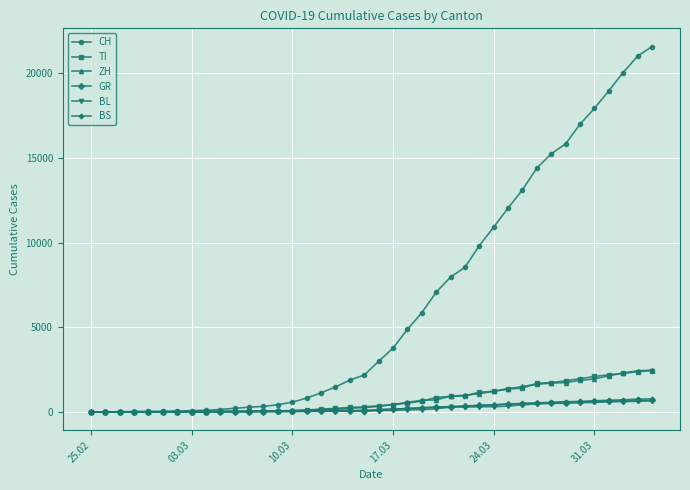

Which series has the largest total across all categories?

CH